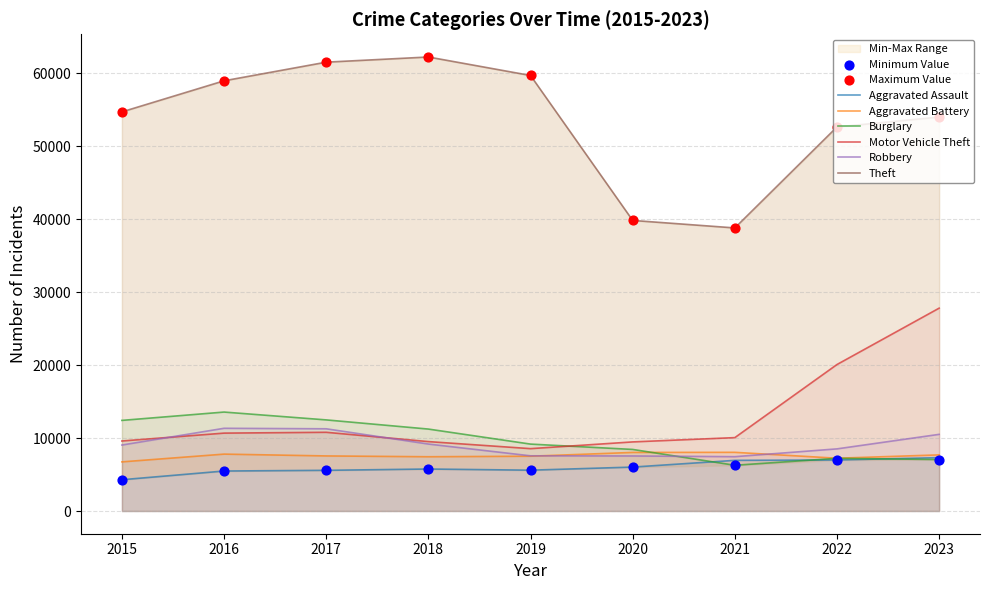

Is the value of Robbery at 2021 greater than the value of Theft at 2016?

No